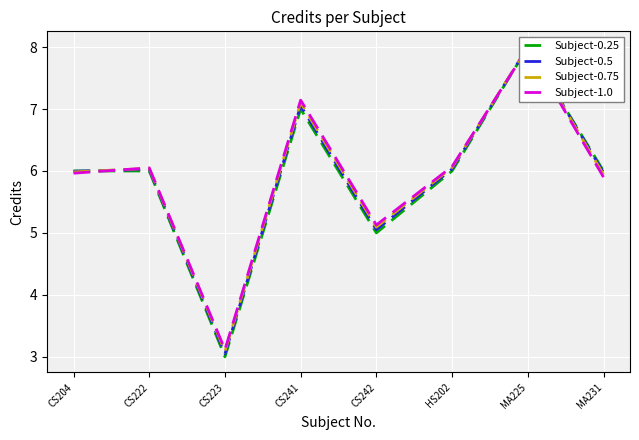

Reading left to right, what are all the values shown in this chart?

Subject-0.25: 6.0	6.0	3.0	7.0	5.0	6.0	8.0	6.0
Subject-0.5: 6.0	6.0	3.0	7.1	5.1	6.0	8.0	6.0
Subject-0.75: 6.0	6.0	3.1	7.1	5.1	6.1	8.0	5.9
Subject-1.0: 6.0	6.1	3.1	7.1	5.1	6.1	8.0	5.9